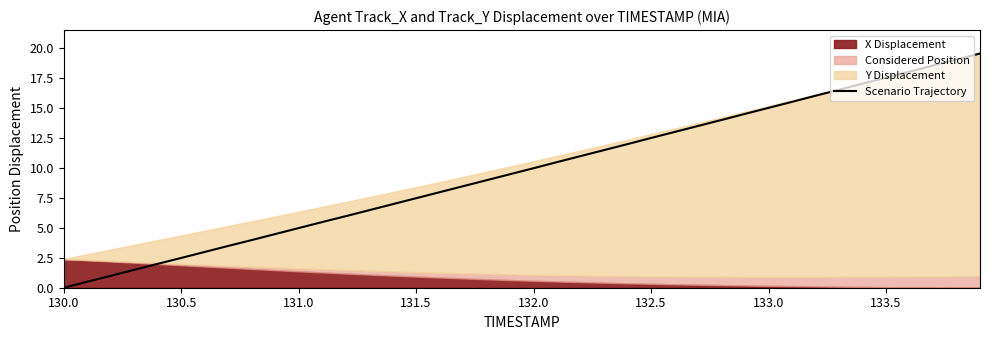

How many lines are shown in the chart?

1